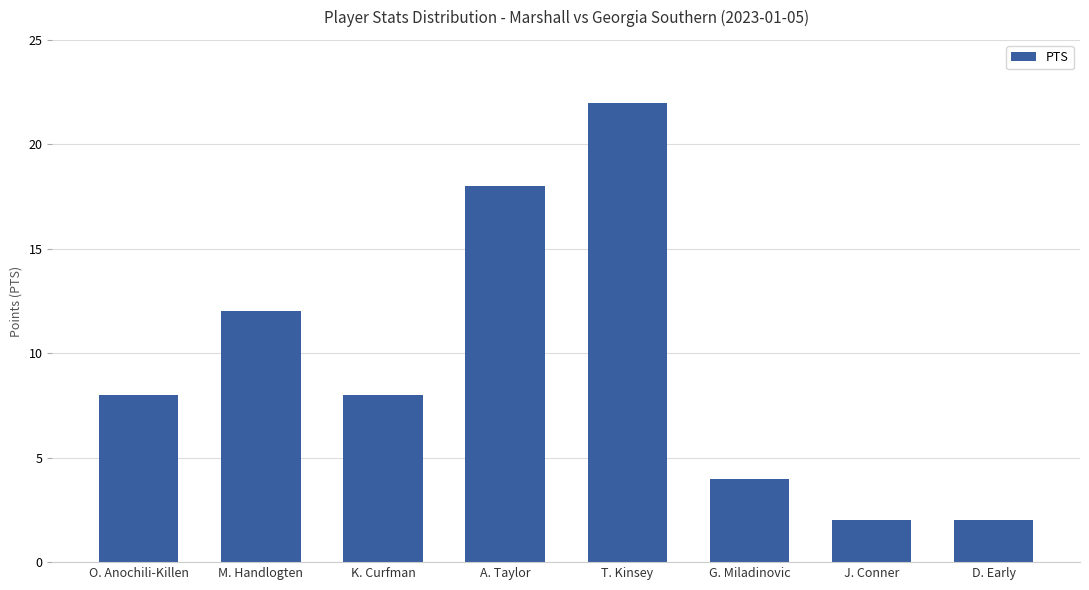

Count the number of data series in this chart.

1